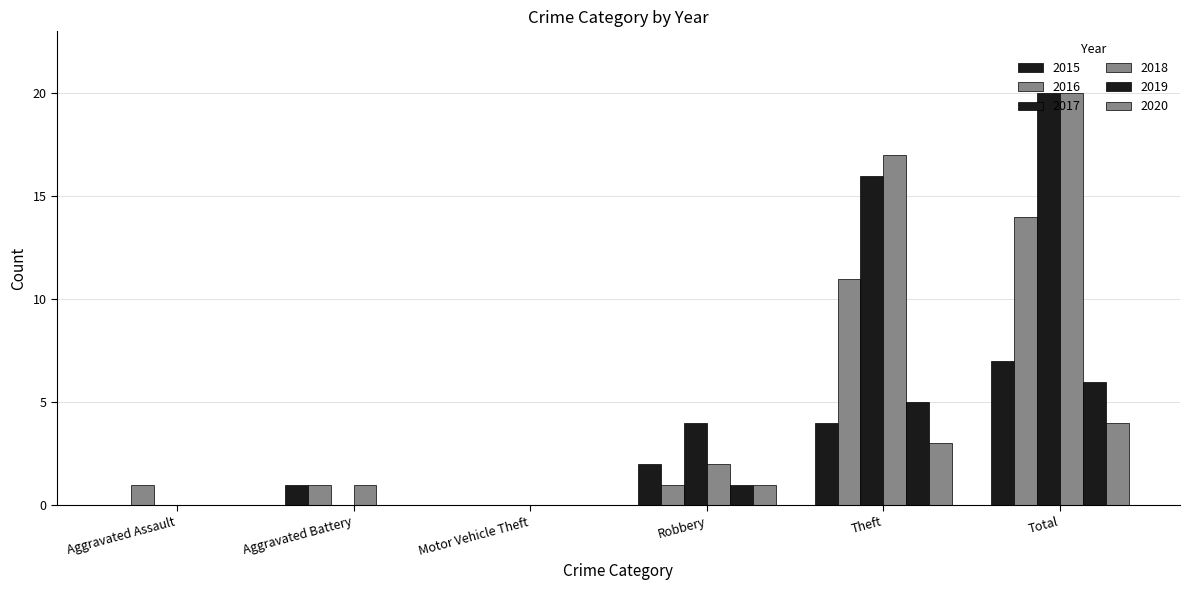

How many data points does each series have?

6